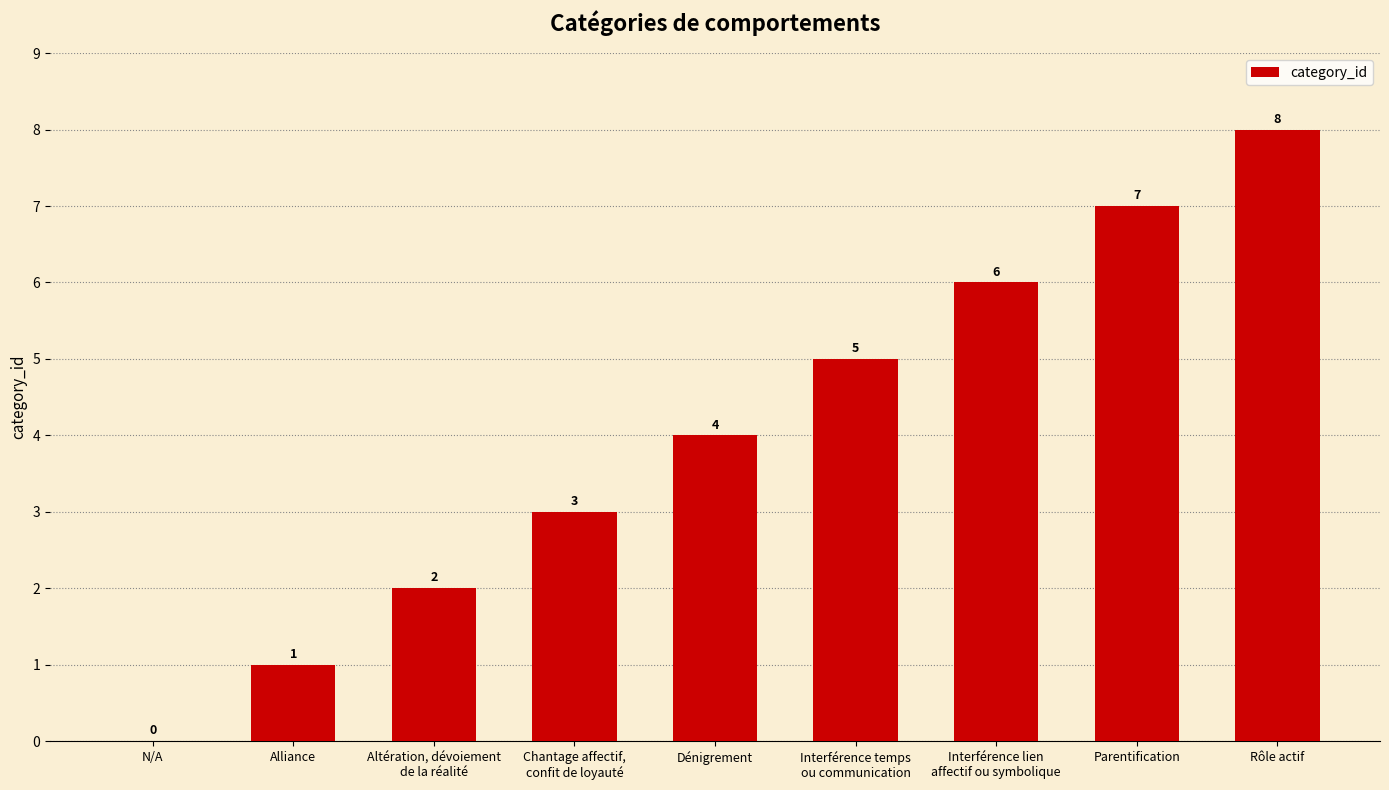

What is the ratio of the value at Rôle actif to the value at Parentification?

1.1